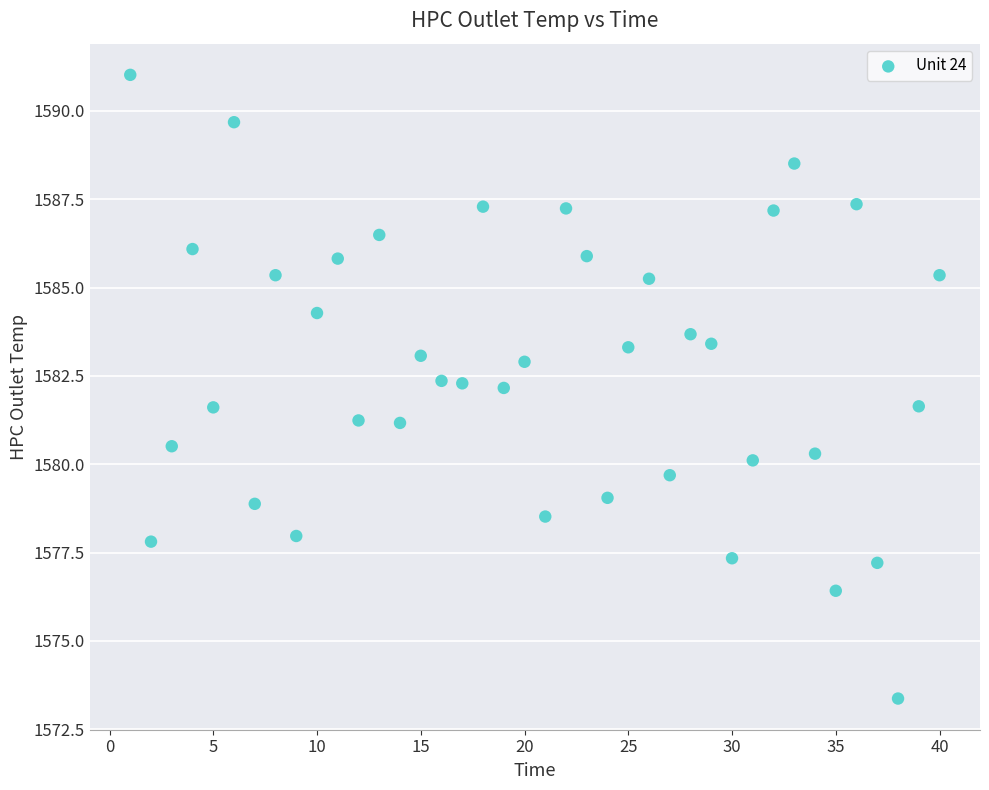

What is the range of X values (max minus min)?

39.0